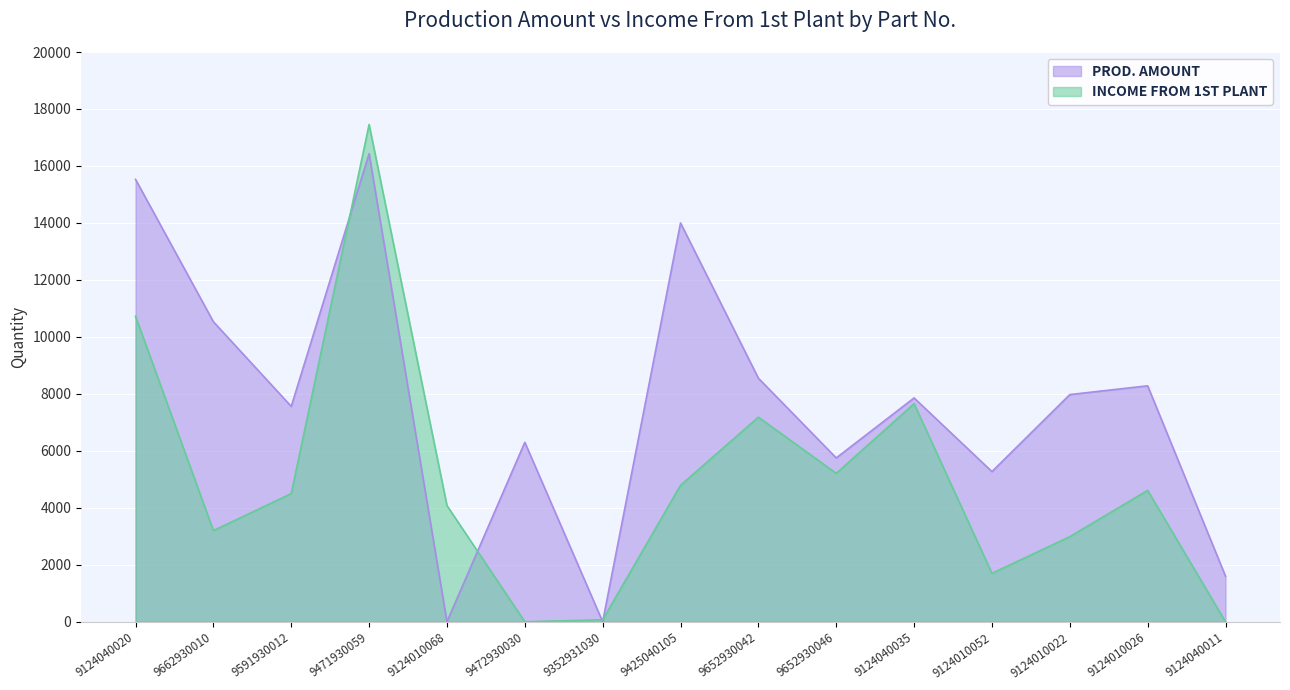

At which category does PROD. AMOUNT reach its first local peak?

9471930059